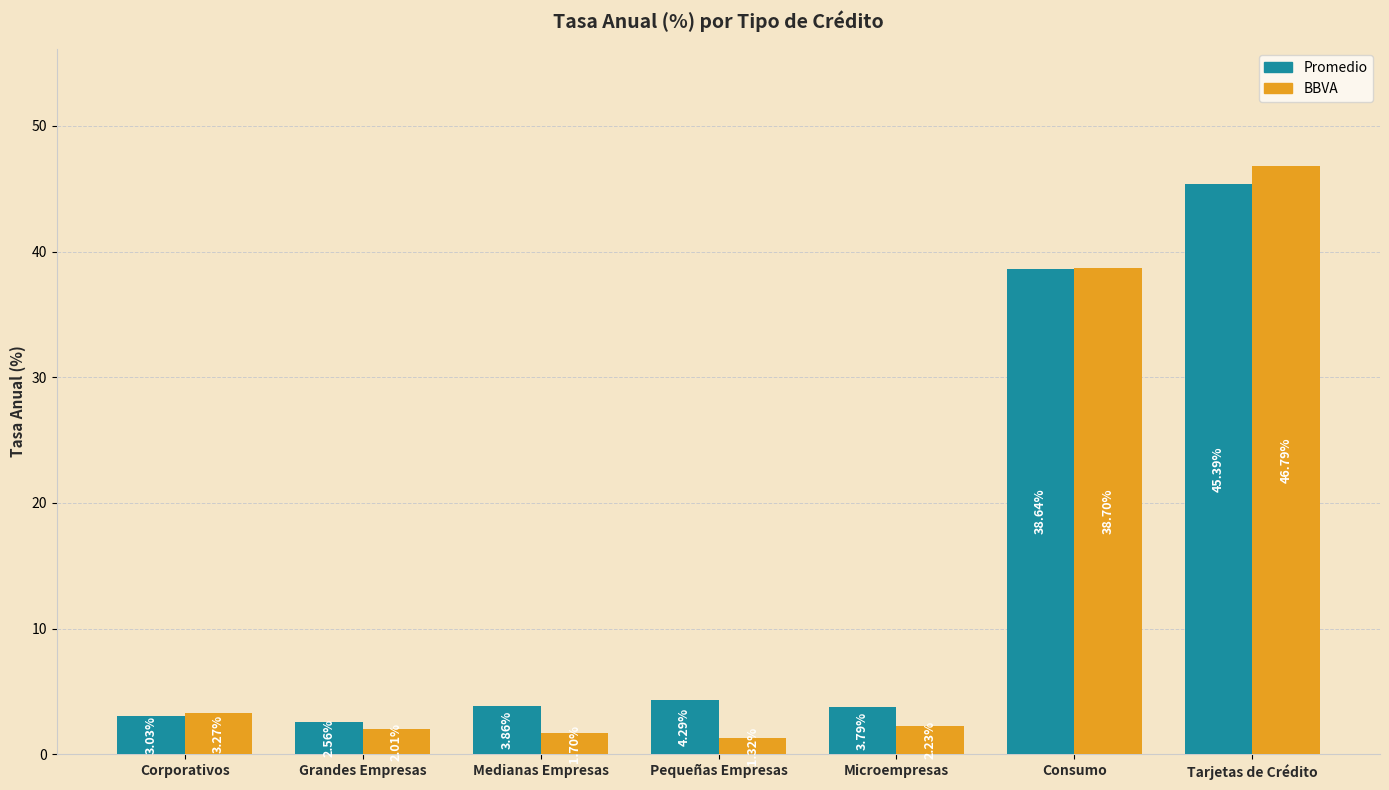

What are all the series names shown in the legend?

Promedio, BBVA